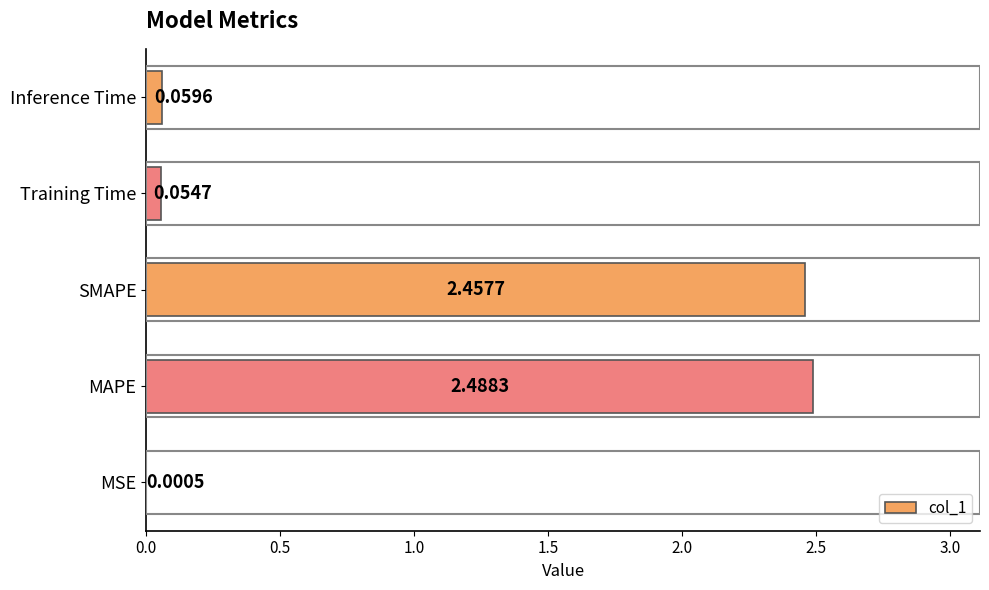

Between Training Time and Inference Time, which is larger?

Inference Time